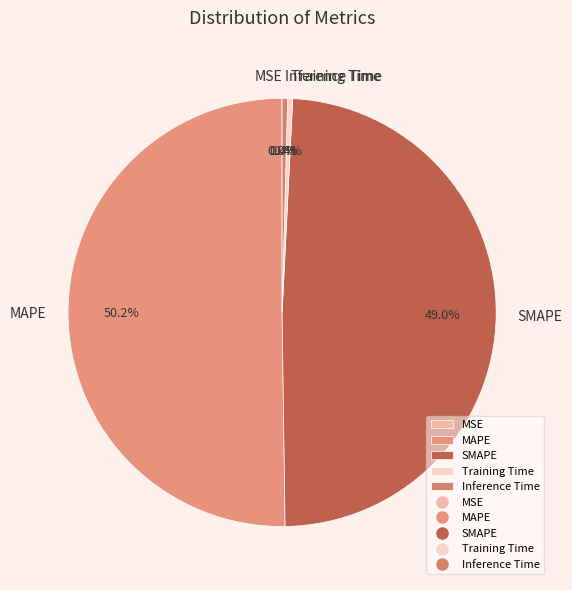

Do Training Time and Inference Time together represent more than half of the pie?

No